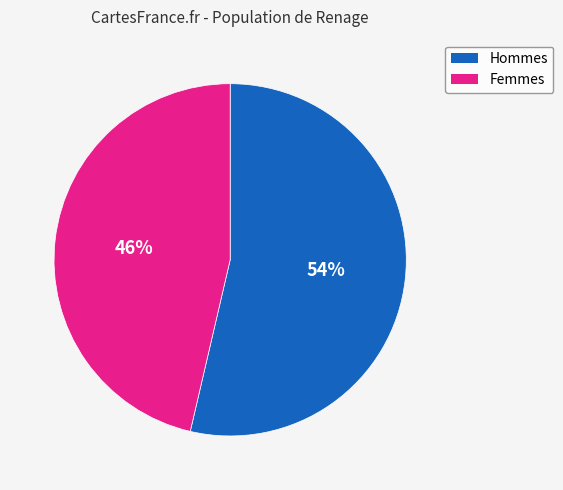

Which category has the smallest portion of the pie?

Femmes